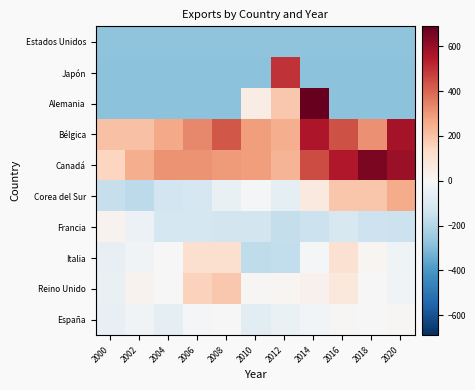

Reading left to right, list all the values displayed in this chart.

Estados Unidos: 2000=-279.8	2002=-279.3	2004=-279.2	2006=-279.0	2008=-278.6	2010=-279.7	2012=-279.9	2014=-278.2	2016=-277.5	2018=-277.0	2020=-277.7
Japón: 2000=-281.5	2002=-281.3	2004=-281.2	2006=-281.3	2008=-281.4	2010=-281.4	2012=500.2	2014=-281.7	2016=-281.5	2018=-281.7	2020=-281.7
Alemania: 2000=-281.0	2002=-281.0	2004=-281.4	2006=-281.3	2008=-281.6	2010=52.2	2012=186.2	2014=689.2	2016=-281.5	2018=-281.7	2020=-281.7
Bélgica: 2000=202.2	2002=203.2	2004=260.2	2006=332.2	2008=427.2	2010=288.2	2012=249.2	2014=555.2	2016=436.2	2018=316.2	2020=571.2
Canadá: 2000=149.2	2002=250.2	2004=310.2	2006=307.2	2008=293.2	2010=287.2	2012=236.2	2014=451.2	2016=554.2	2018=646.2	2020=593.2
Corea del Sur: 2000=-160.8	2002=-181.8	2004=-133.8	2006=-115.8	2008=-49.8	2010=-15.8	2012=-67.8	2014=68.2	2016=189.2	2018=192.2	2020=257.2
Francia: 2000=23.2	2002=-40.8	2004=-123.8	2006=-123.8	2008=-124.8	2010=-124.8	2012=-166.8	2014=-147.8	2016=-107.8	2018=-141.8	2020=-145.8
Italia: 2000=-54.8	2002=-25.8	2004=2.2	2006=109.2	2008=109.2	2010=-174.8	2012=-171.8	2014=-7.8	2016=105.2	2018=15.2	2020=-29.8
Reino Unido: 2000=-50.8	2002=25.2	2004=-0.8	2006=157.2	2008=188.2	2010=9.2	2012=13.2	2014=32.2	2016=75.2	2018=1.2	2020=-24.8
España: 2000=-54.8	2002=-26.8	2004=-65.8	2006=-5.8	2008=-0.8	2010=-73.8	2012=-44.8	2014=-16.8	2016=6.2	2018=-1.8	2020=9.2